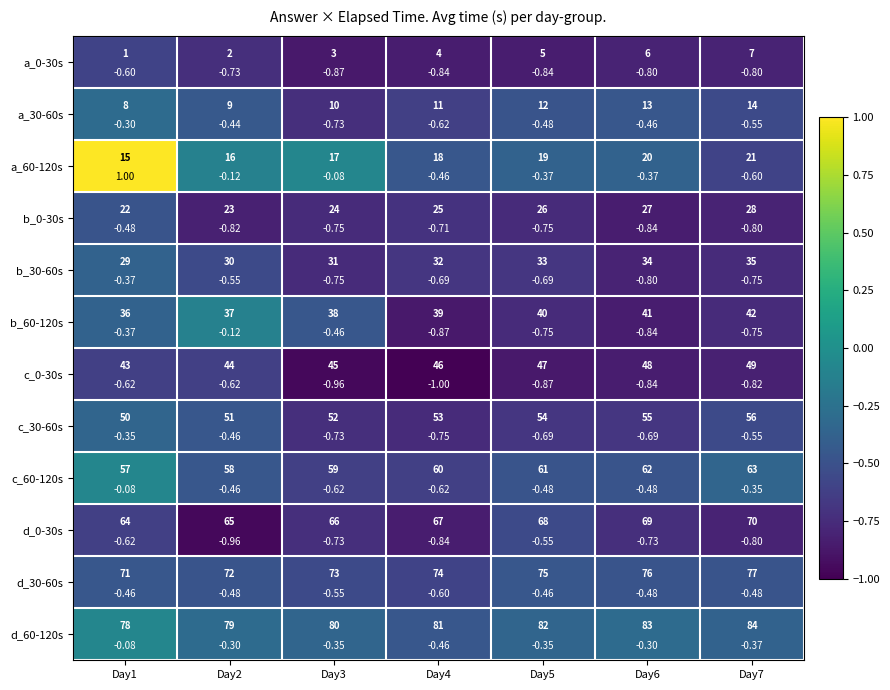

What value does the d_30-60s series have at Day5?

-0.5